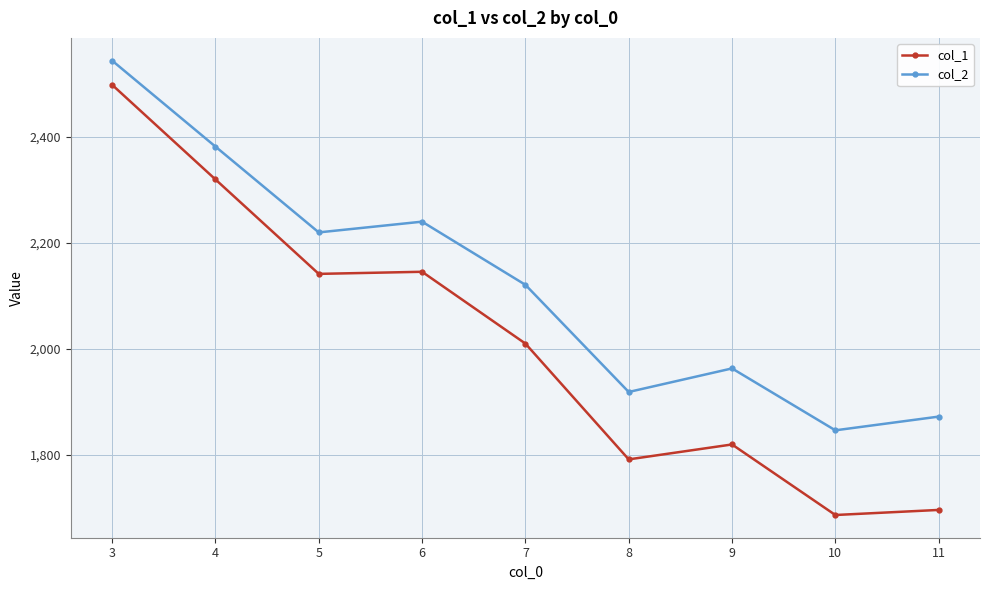

What is the sum of all col_1 values?

18108.5